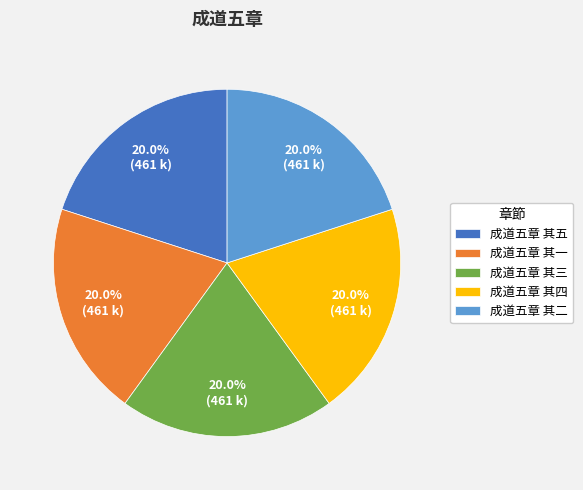

How many slices are in this pie chart?

5